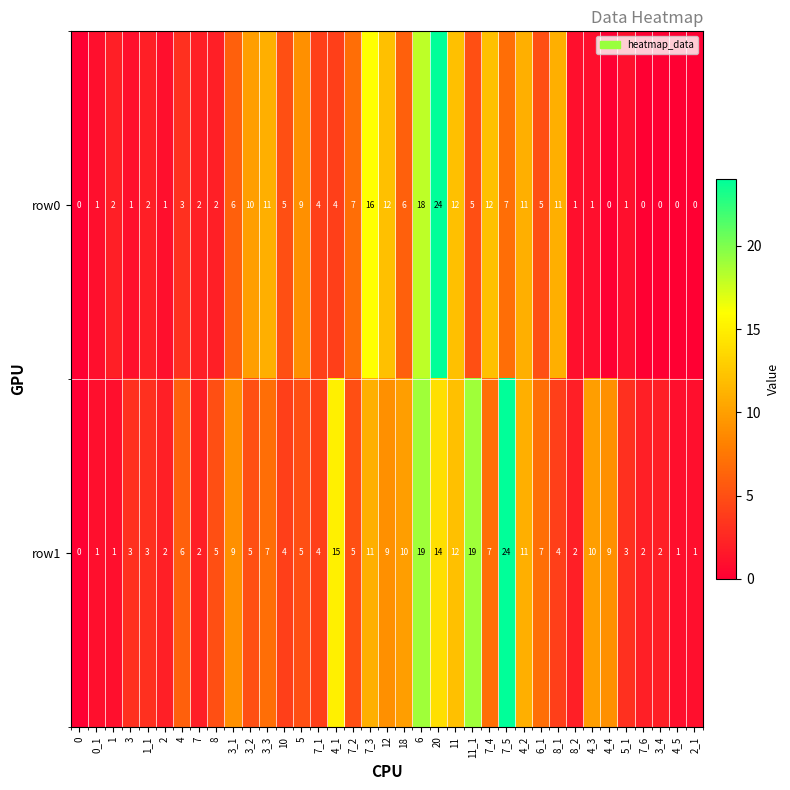

At how many categories does at least one series exceed 17?

4